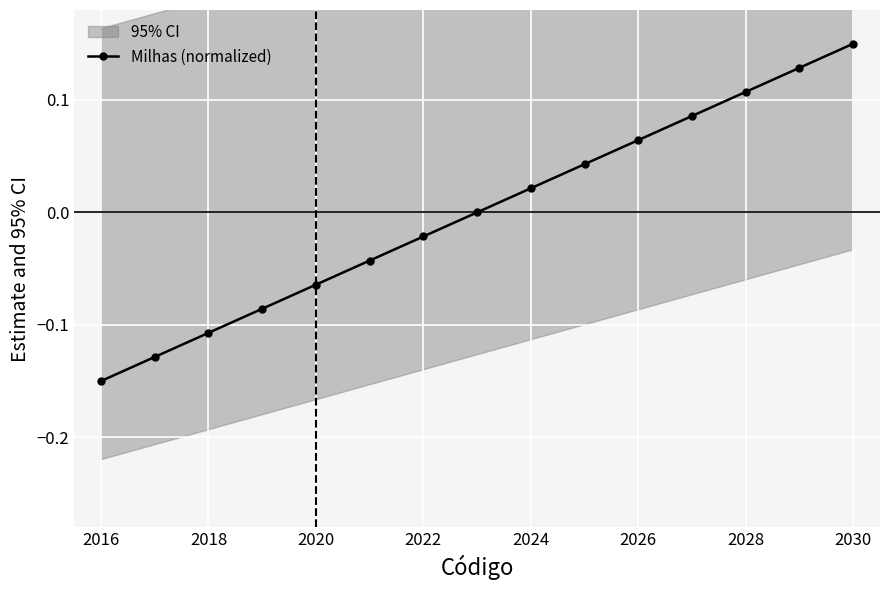

How many values are below 0?

7